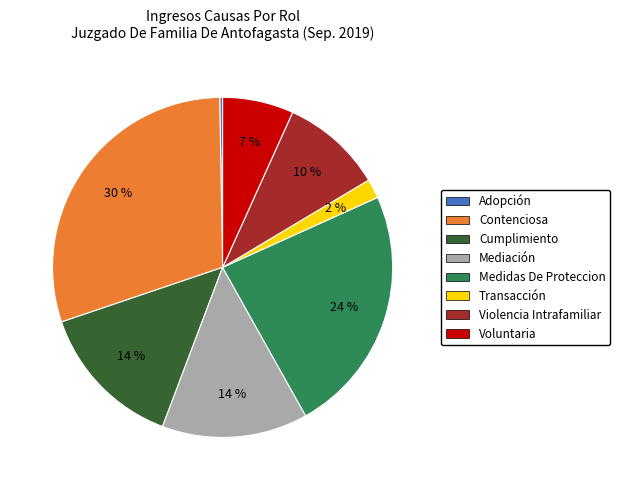

To the nearest percent, what is the average slice percentage?

12%